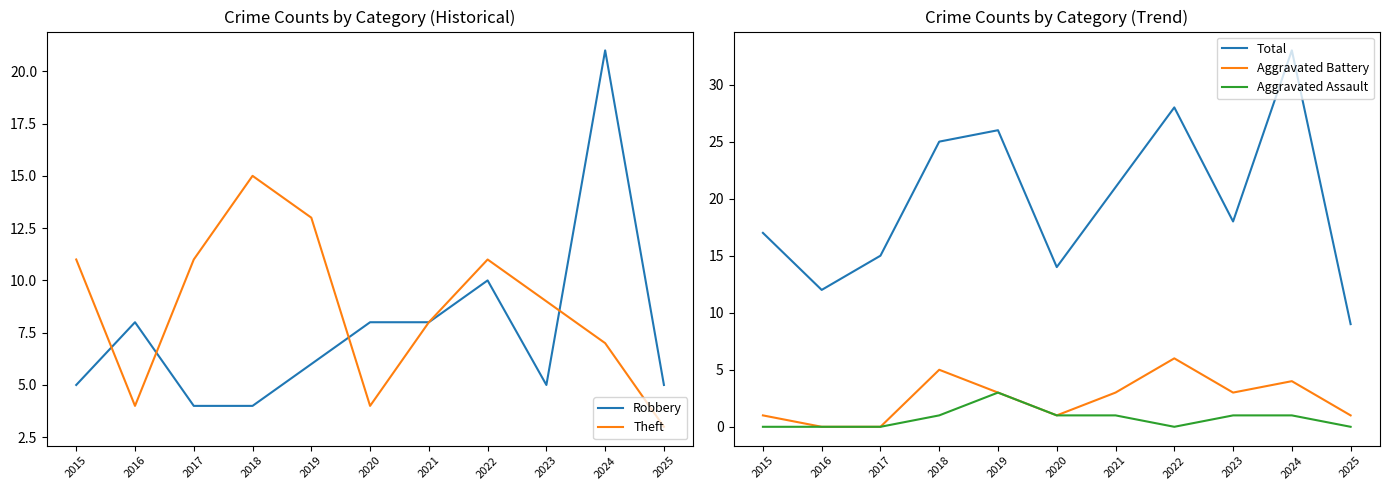

True or false: Aggravated Assault has more than 0 interior local peaks.

True